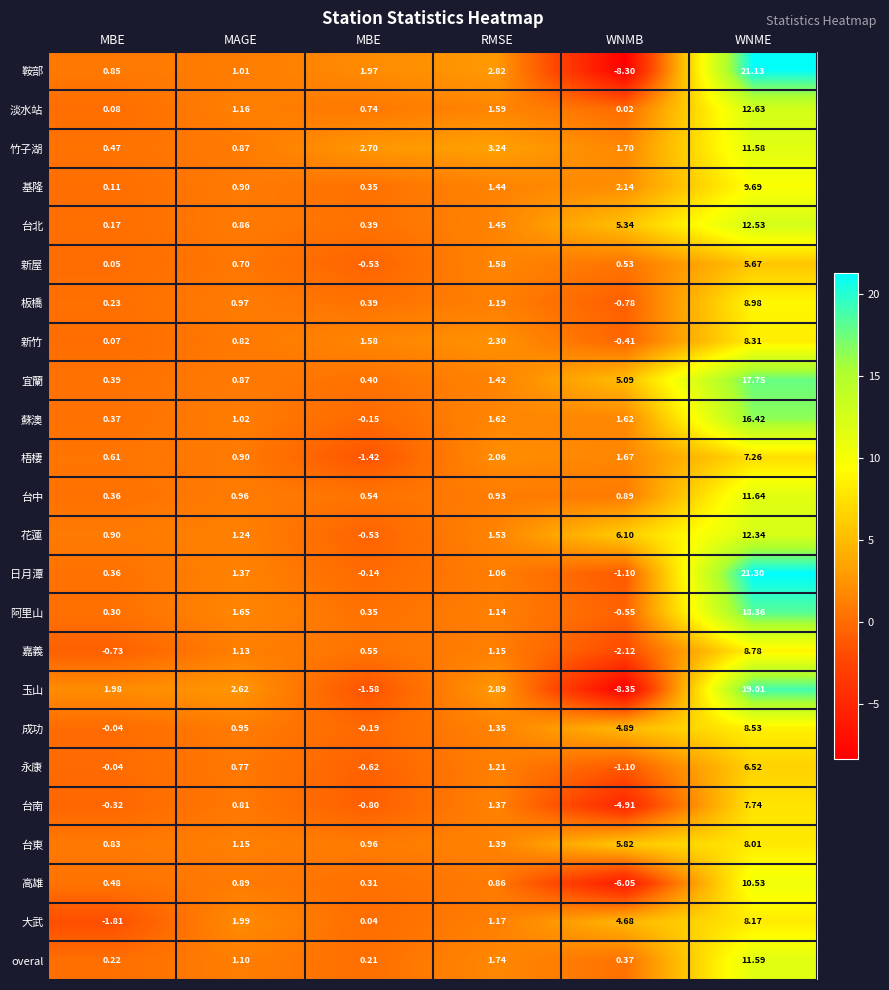

Which category has the lowest value across all series?

WNMB